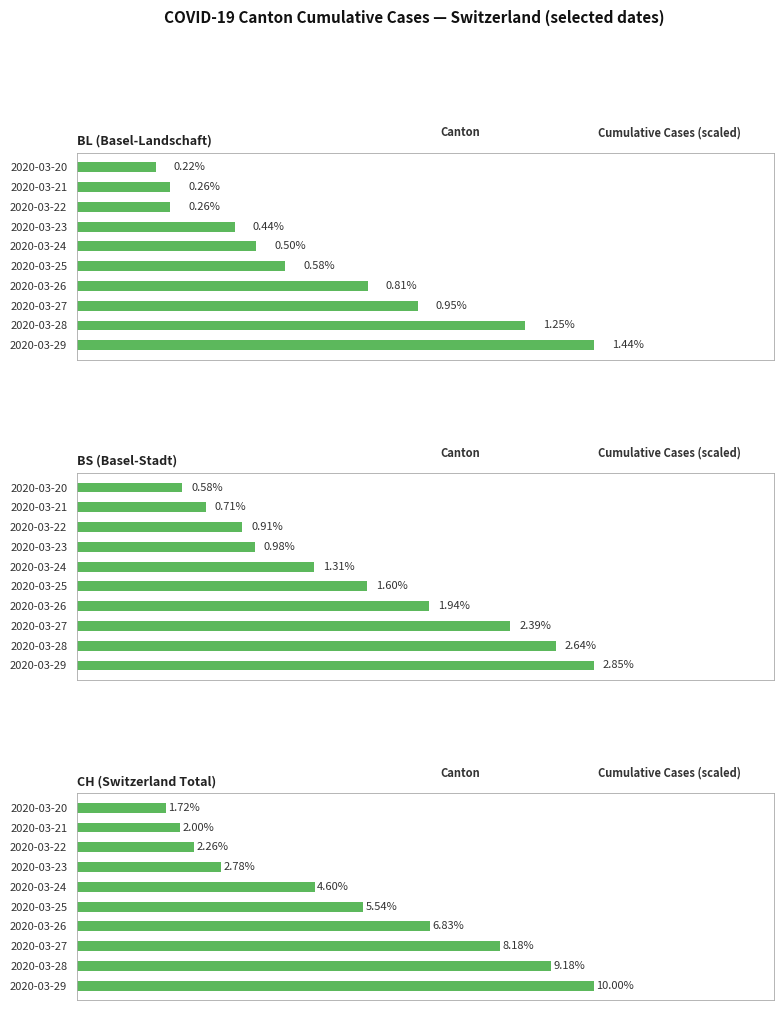

How many series are shown in this chart?

3